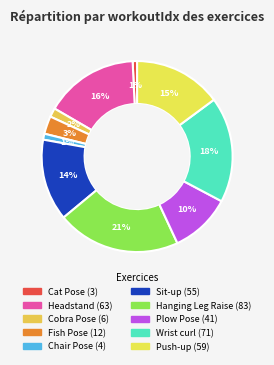

Count the number of slices in the pie.

10